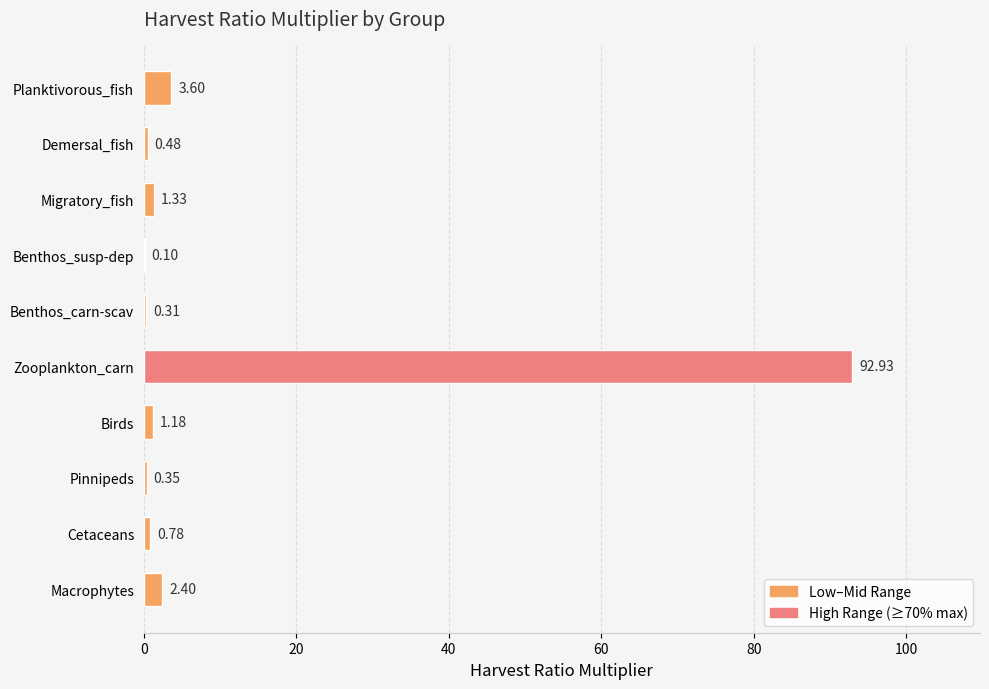

At which label is the value closest to 46?

Planktivorous_fish